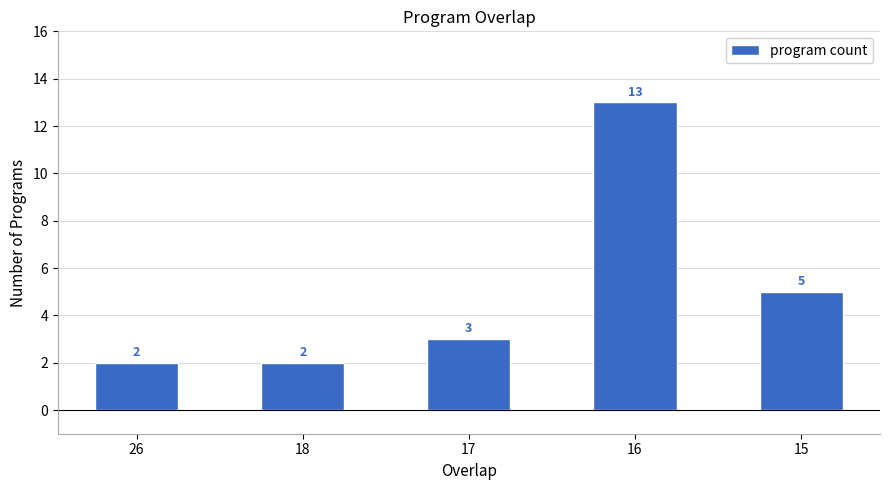

What is the value of the 1st bar from the left?

2